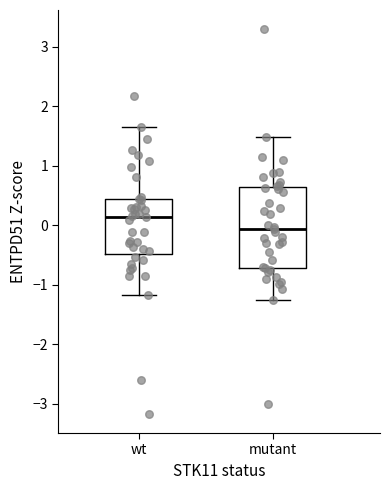

Comparing the boxes themselves (not the whiskers), which one is the tallest?

mutant